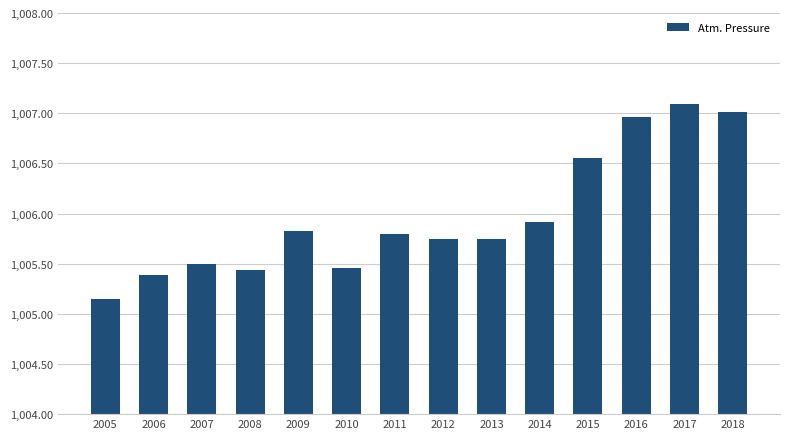

Which has a higher value, 2015 or 2006?

2015